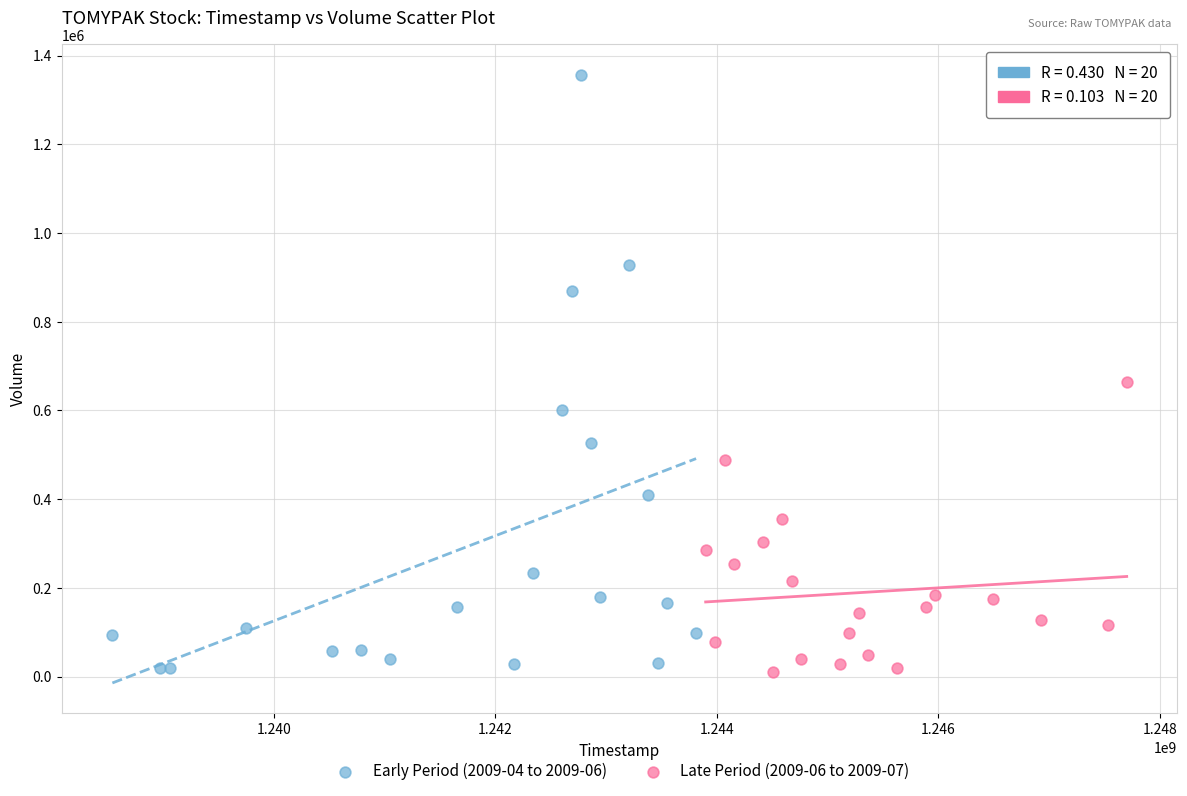

Which series has the largest Y range (max minus min)?

Early Period (2009-04 to 2009-06)